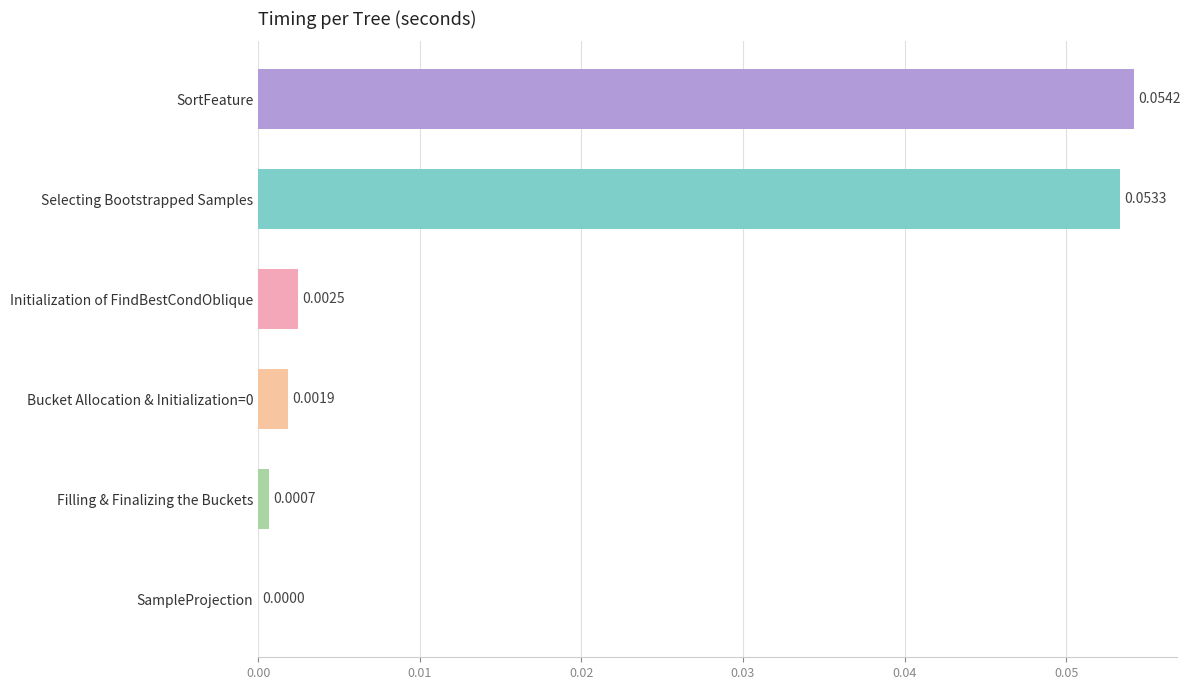

Between Bucket Allocation & Initialization=0 and Initialization of FindBestCondOblique, which is larger?

Initialization of FindBestCondOblique